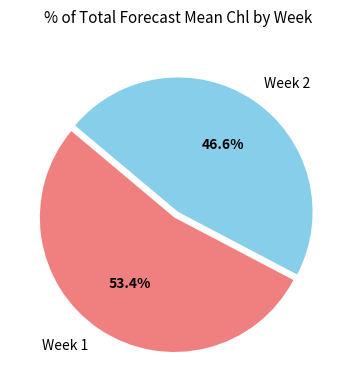

How many slices are in this pie chart?

2